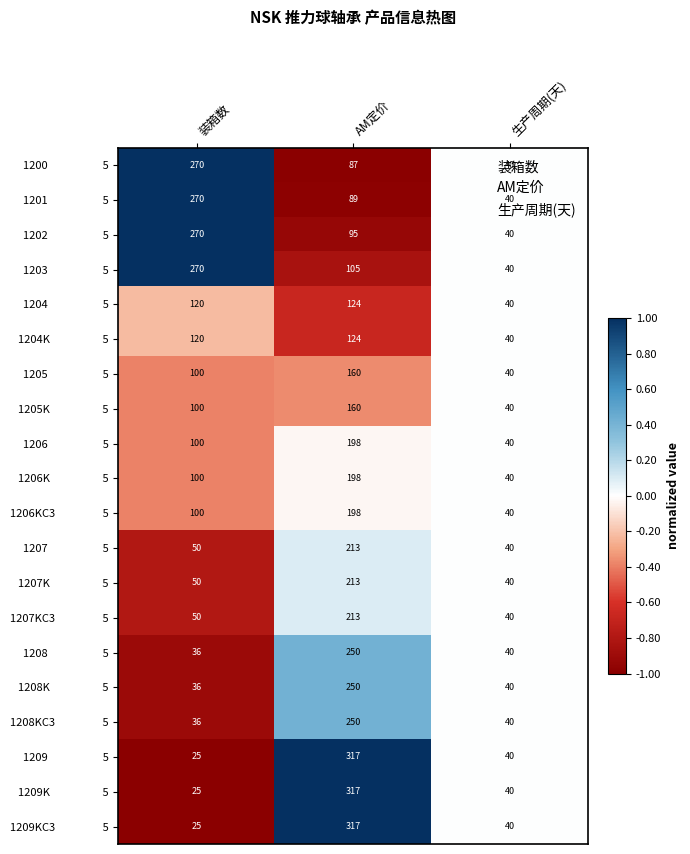

At which category is the sum across all series the highest?

AM定价